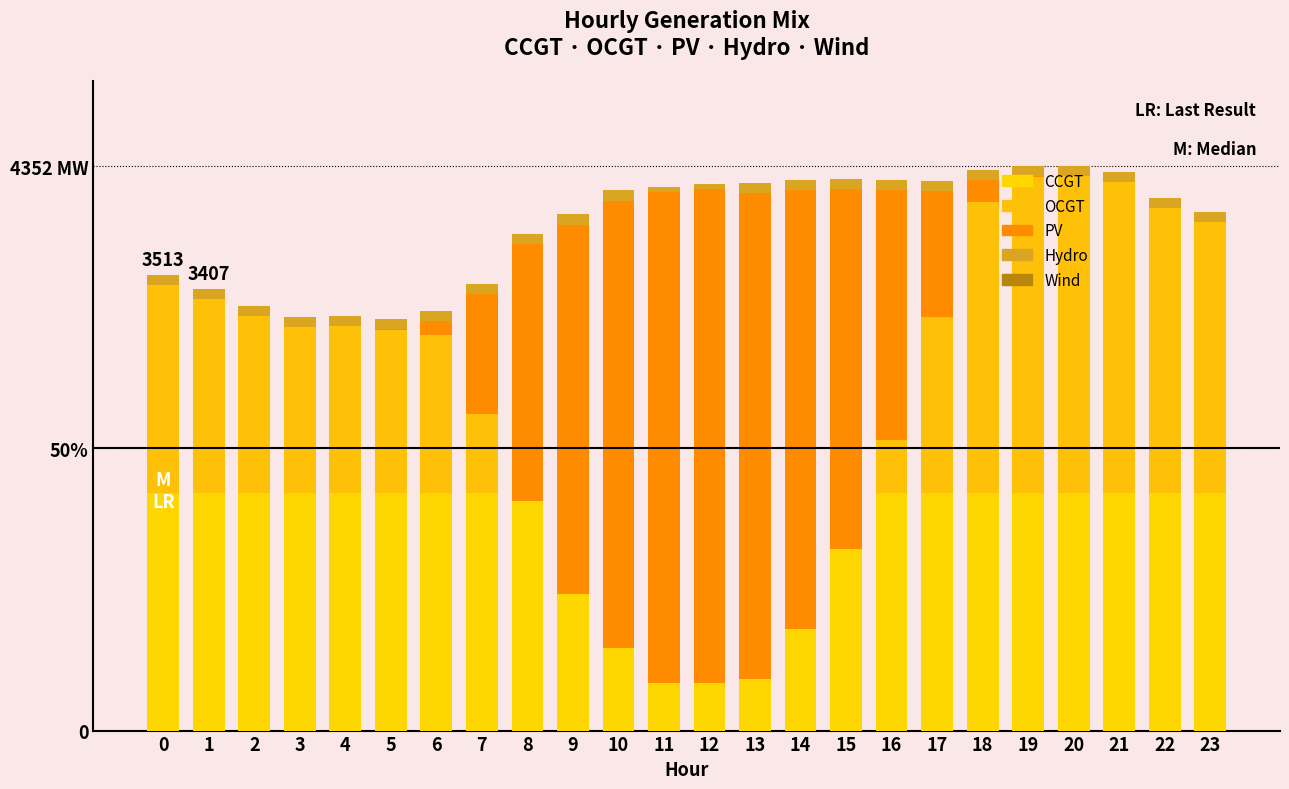

Are the bars horizontal?

No